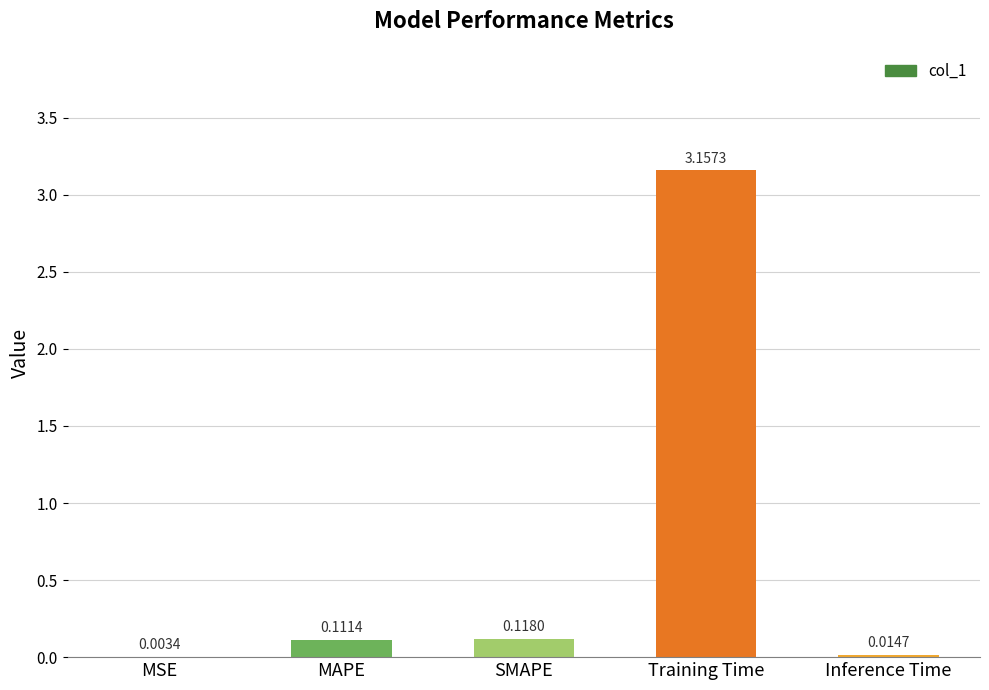

At which label is the value closest to 1?

SMAPE